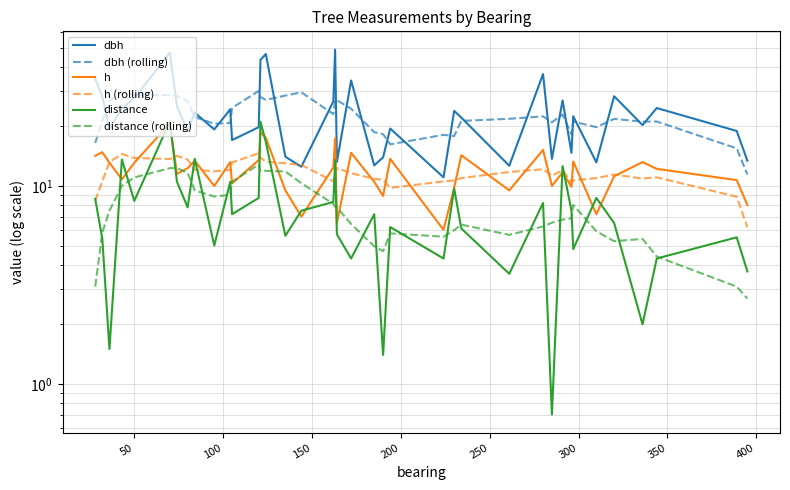

List the series in order of their peak value, highest first.

dbh, dbh (rolling), distance, h, h (rolling), distance (rolling)